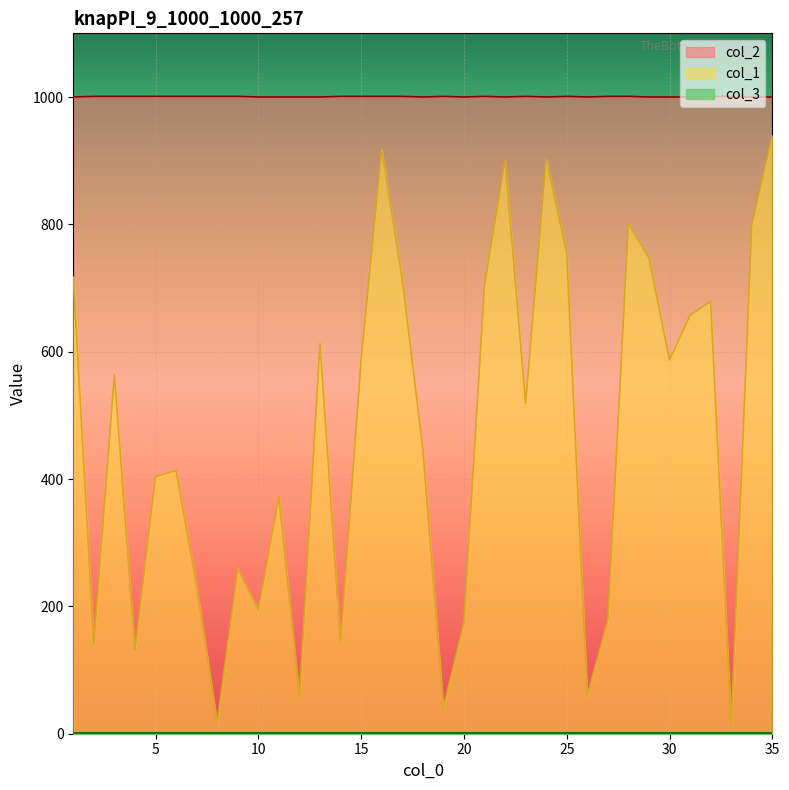

True or false: col_1 has a value of 41 at 19.

True